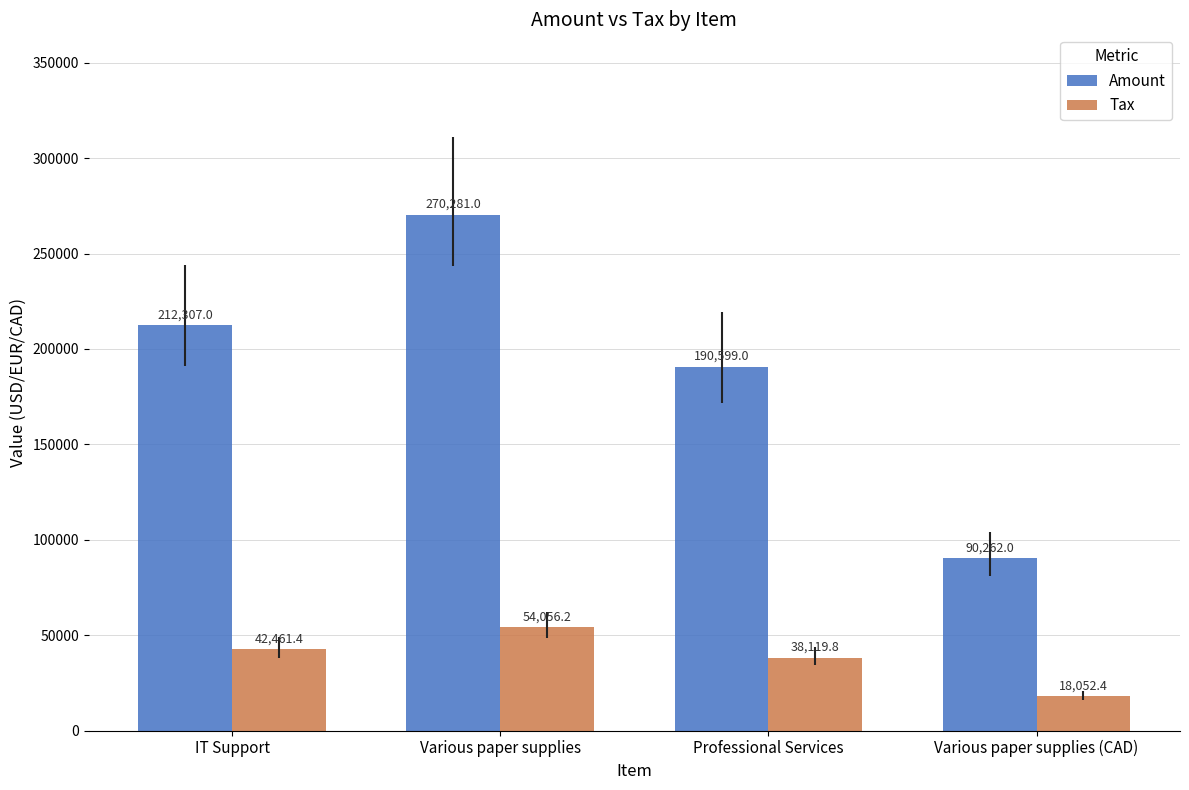

What is the sum of the Amount values at Various paper supplies and Various paper supplies (CAD)?

360543.0